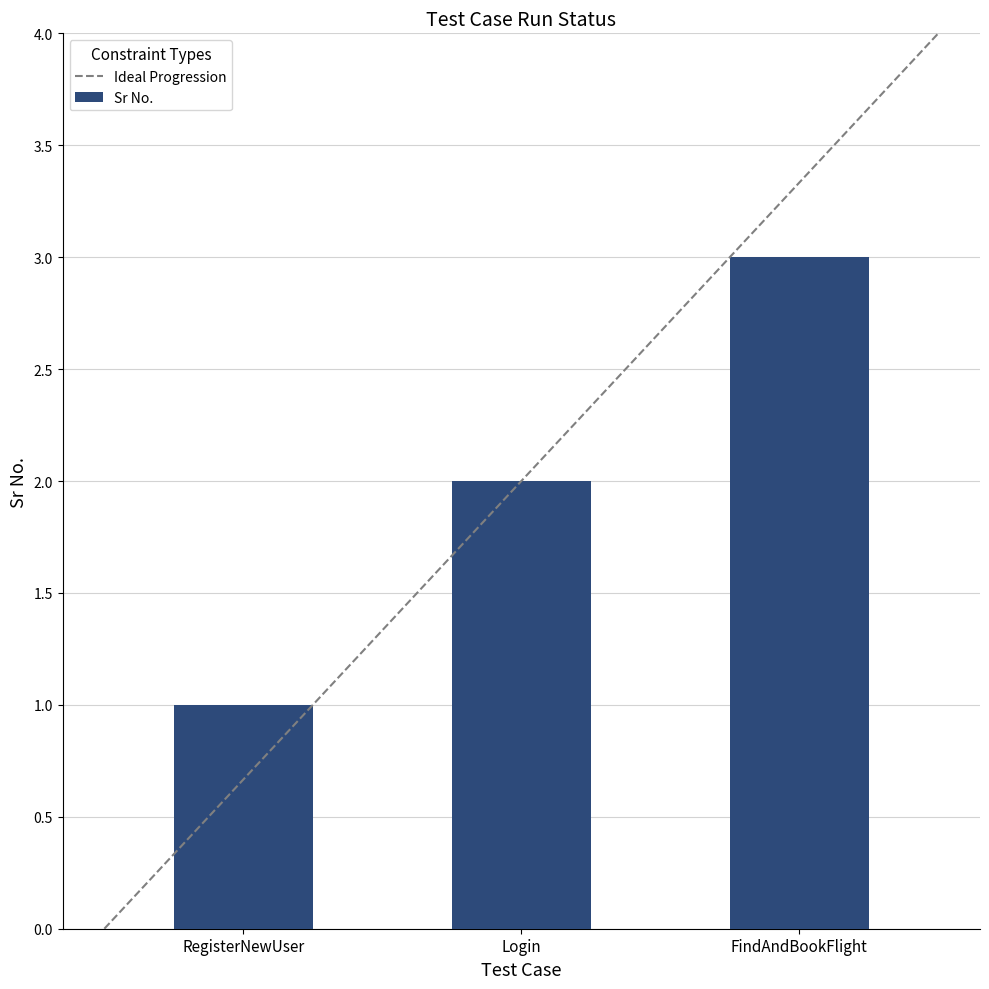

What position from the right is FindAndBookFlight?

1